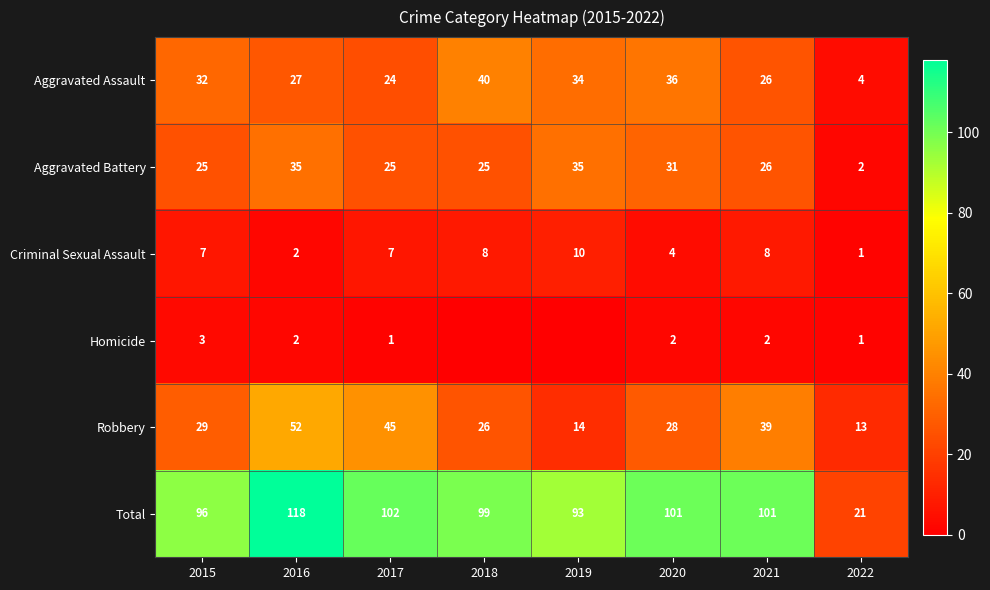

The Criminal Sexual Assault series shows 5 at 2021. True or false?

False